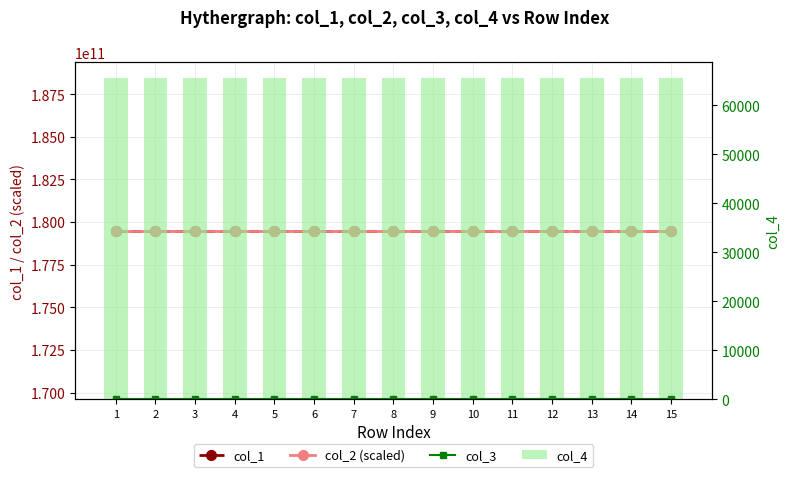

True or false: col_4 has a value of 25131.7 at 6.

False